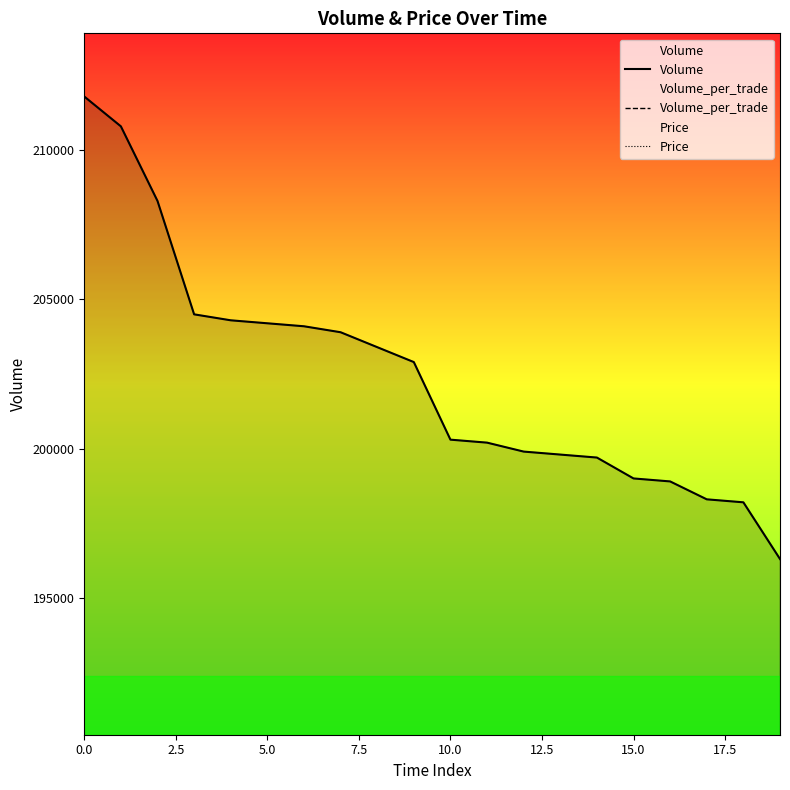

What is the difference between the maximum and minimum values in the Volume_per_trade series?

3100.0